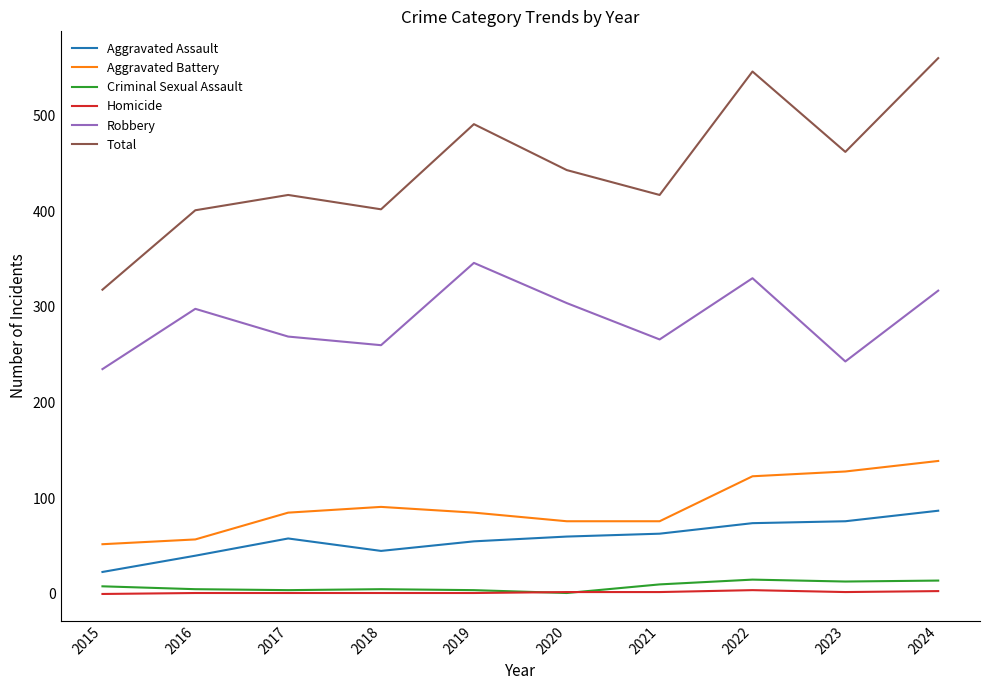

What is the maximum value for Criminal Sexual Assault?

15